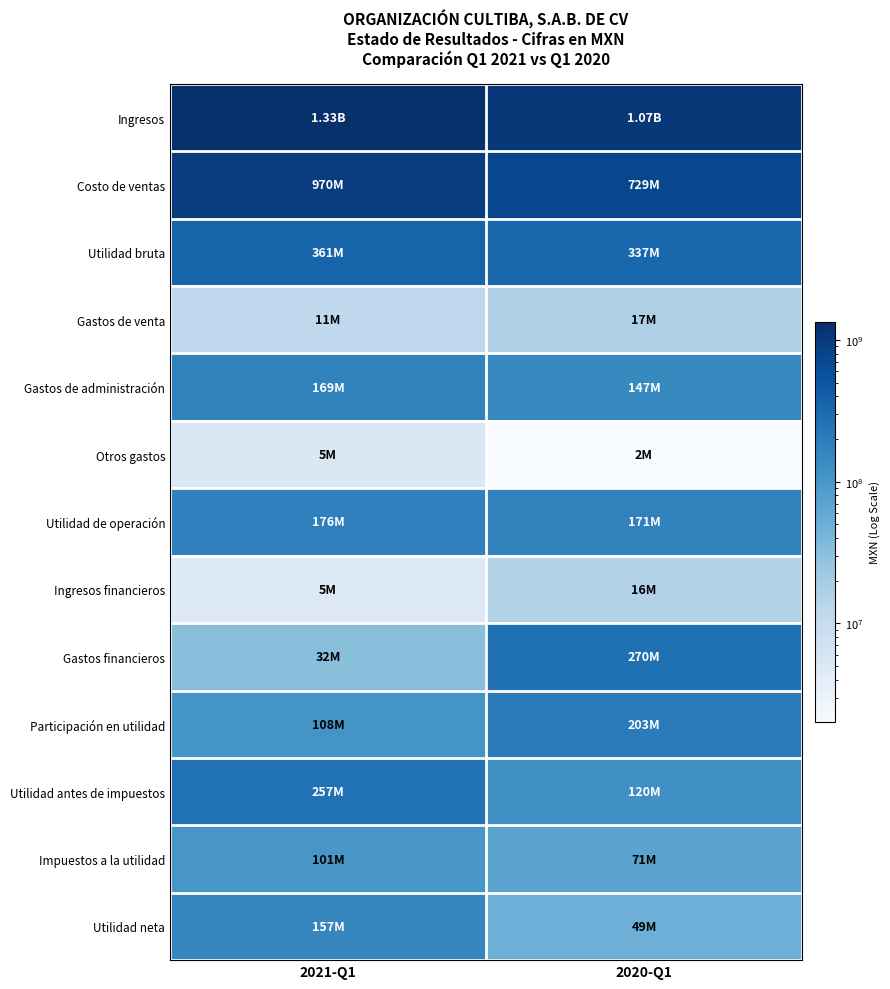

List the series in order of their peak value, lowest first.

Otros gastos, Ingresos financieros, Gastos de venta, Impuestos a la utilidad, Utilidad neta, Gastos de administración, Utilidad de operación, Participación en utilidad, Utilidad antes de impuestos, Gastos financieros, Utilidad bruta, Costo de ventas, Ingresos